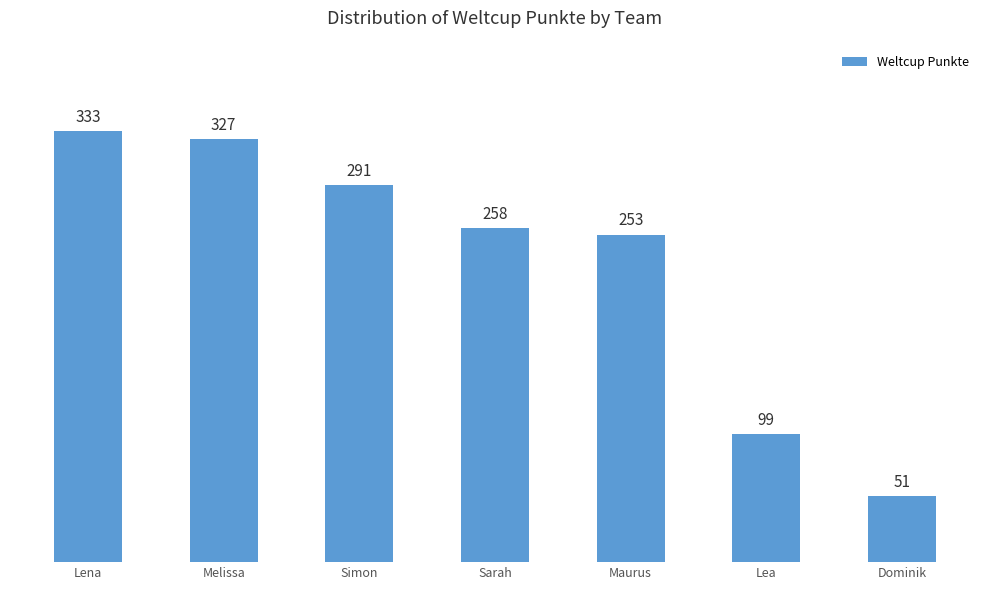

Rank the categories by value from highest to lowest.

Lena, Melissa, Simon, Sarah, Maurus, Lea, Dominik